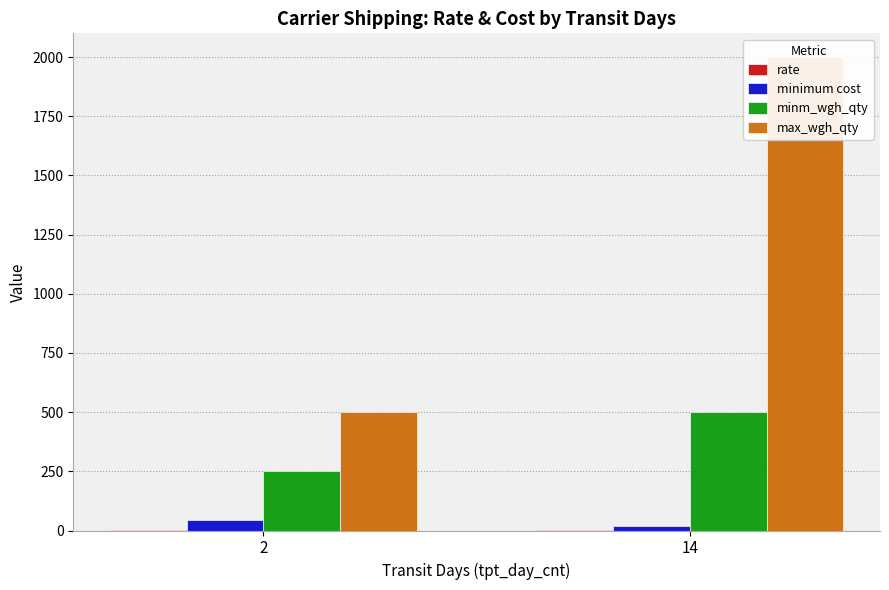

At how many categories does at least one series exceed 1040?

1